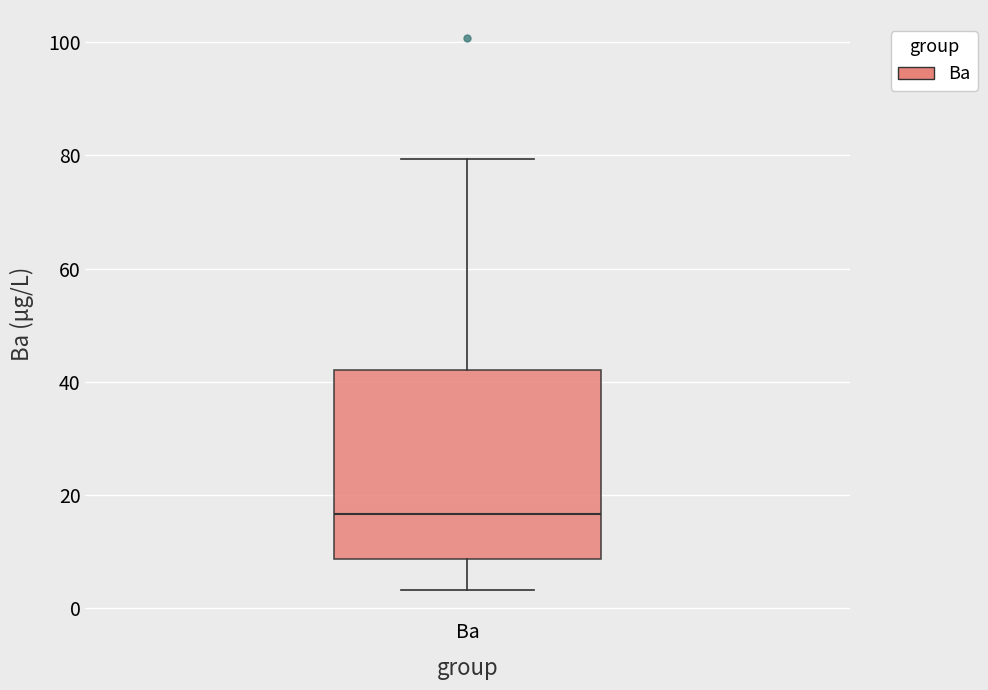

Read this box plot against the y-axis: the position of the median line, the range covered by the box, and the ends of both whiskers. The values are not printed on the chart, so give them approximately, as read against the axis.

median 16, box 8 to 42, whiskers 4 to 80